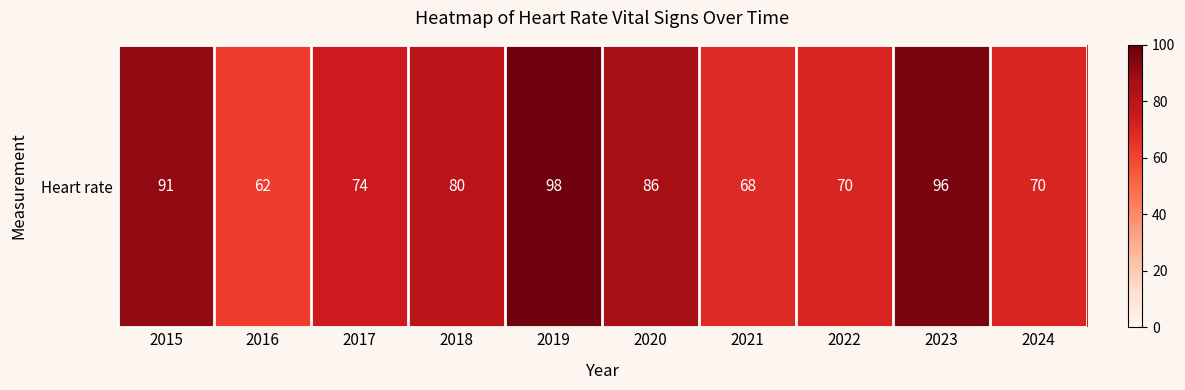

Reading left to right, extract all data points from this chart.

91	62	74	80	98	86	68	70	96	70